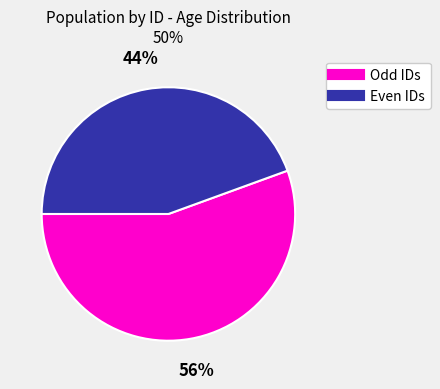

Is there a majority slice in this chart?

Yes